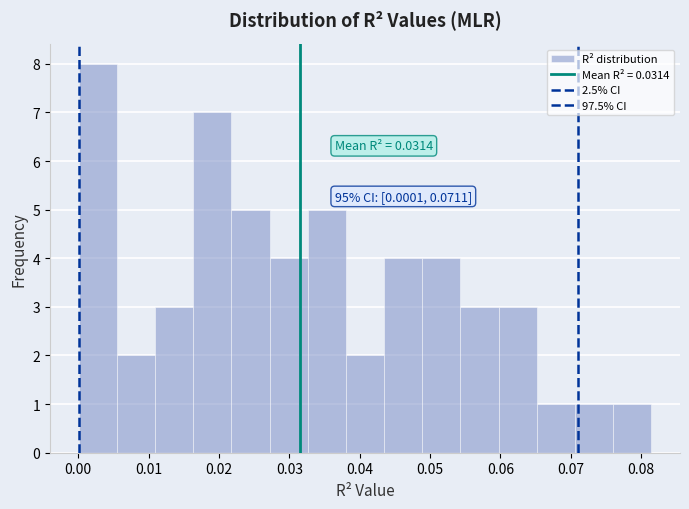

Which range on the x-axis has the tallest bar?

0.000 to 0.005